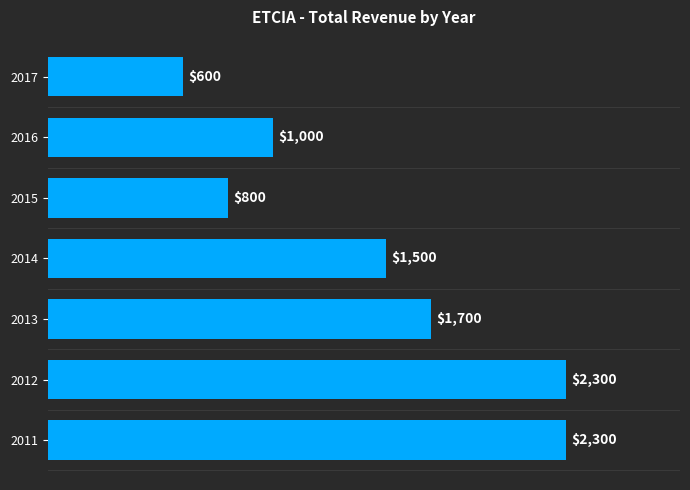

What is the difference between the maximum and minimum values?

1700